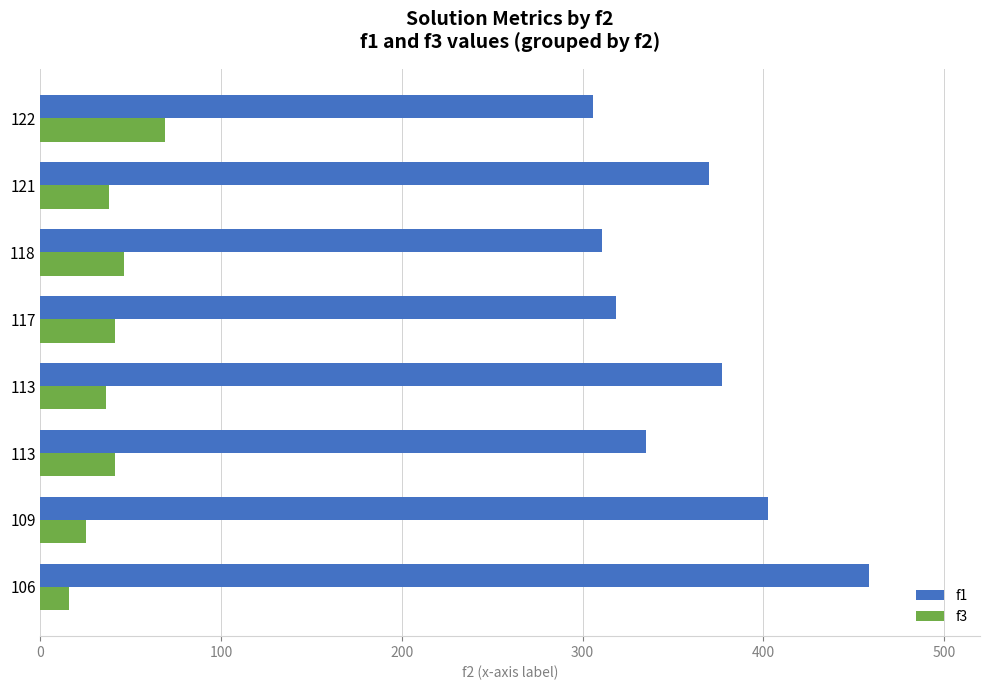

Which series has the largest total across all categories?

f1